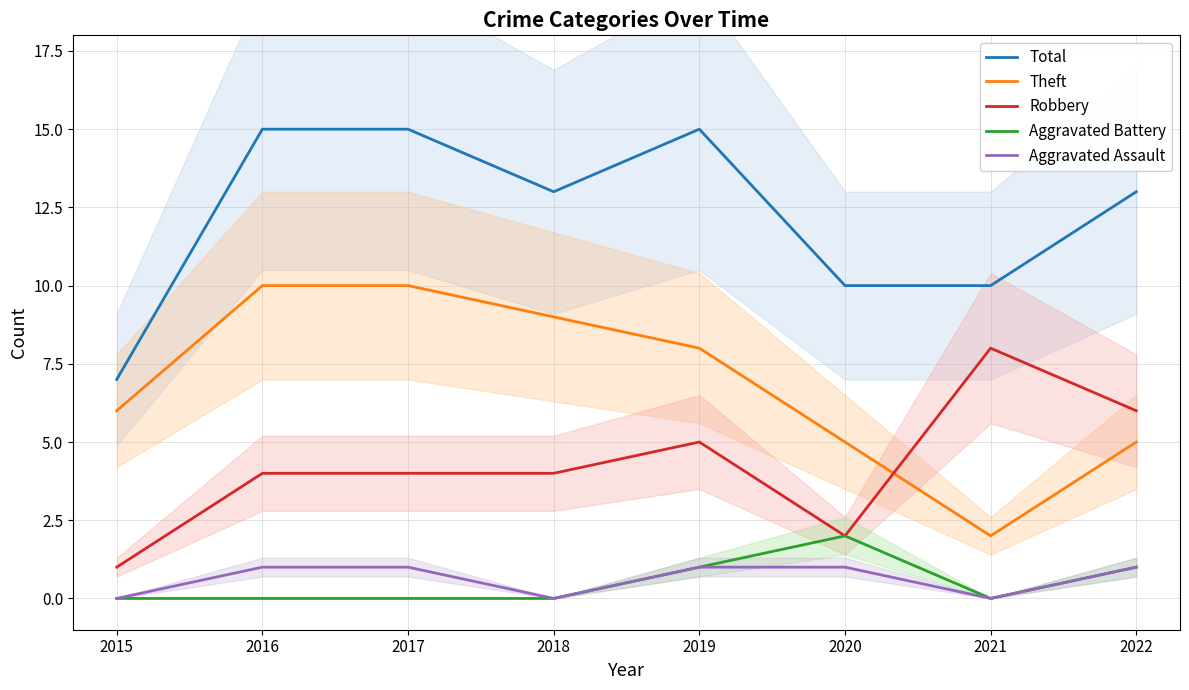

Which category has the lowest value across all series?

2015